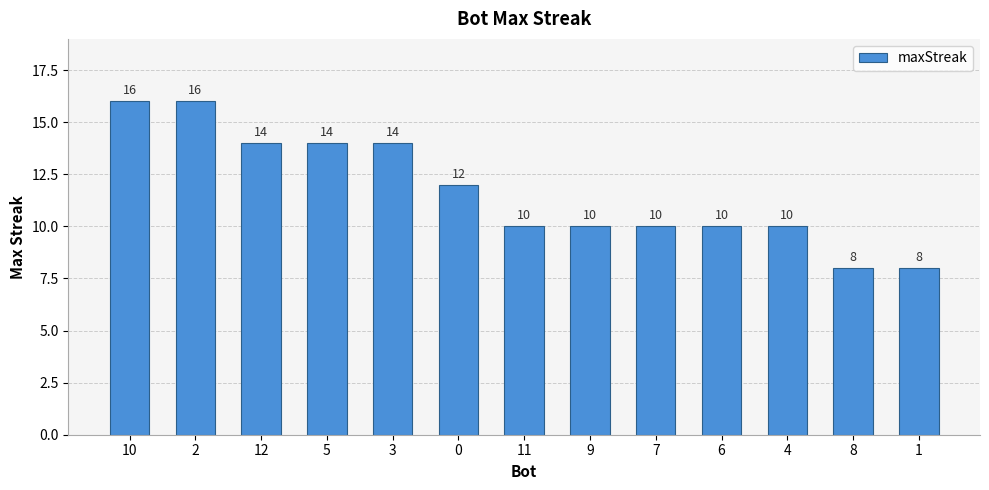

What is the difference between the second highest and minimum values?

8